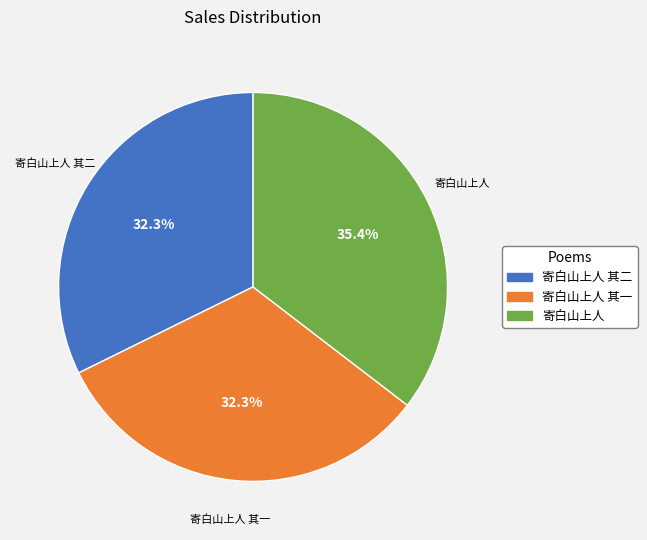

Does any single category account for the majority?

No